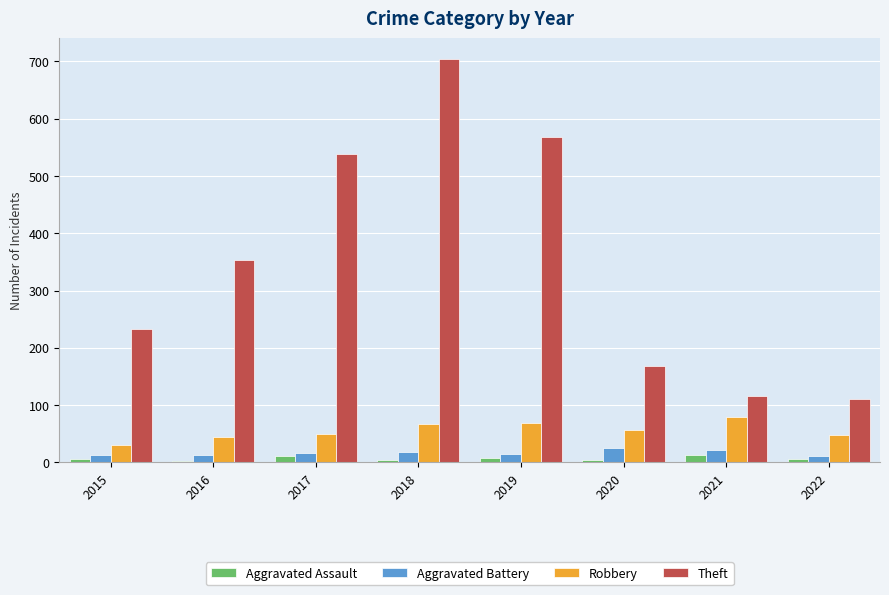

What is the difference between the maximum and minimum values in the Theft series?

594